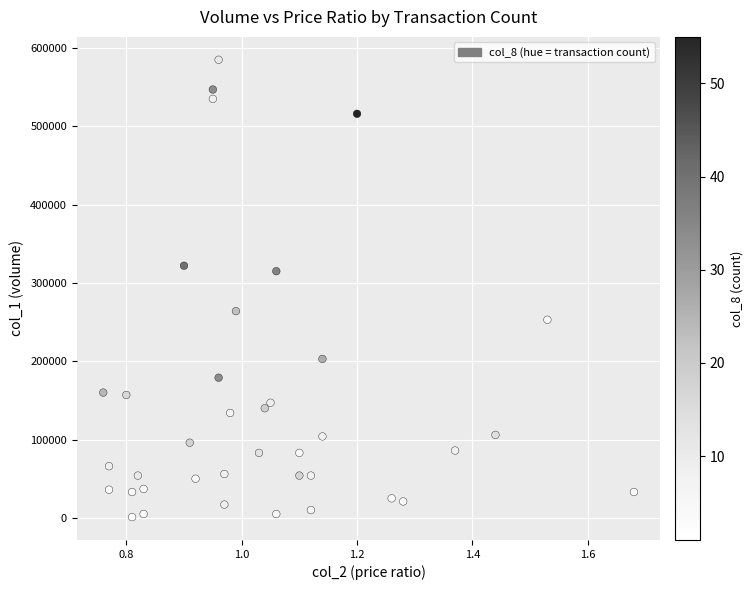

What is the range of Y values (max minus min)?

584000